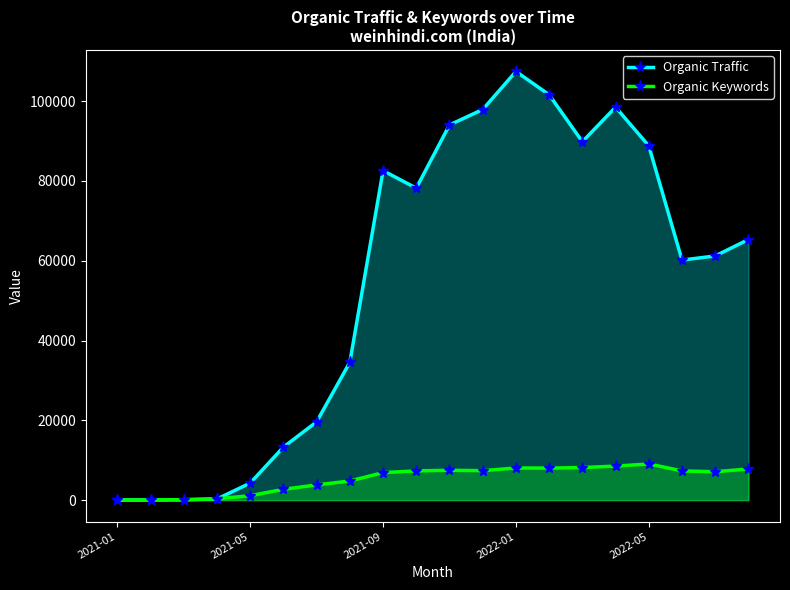

Which category has the highest value across all series?

2022-01